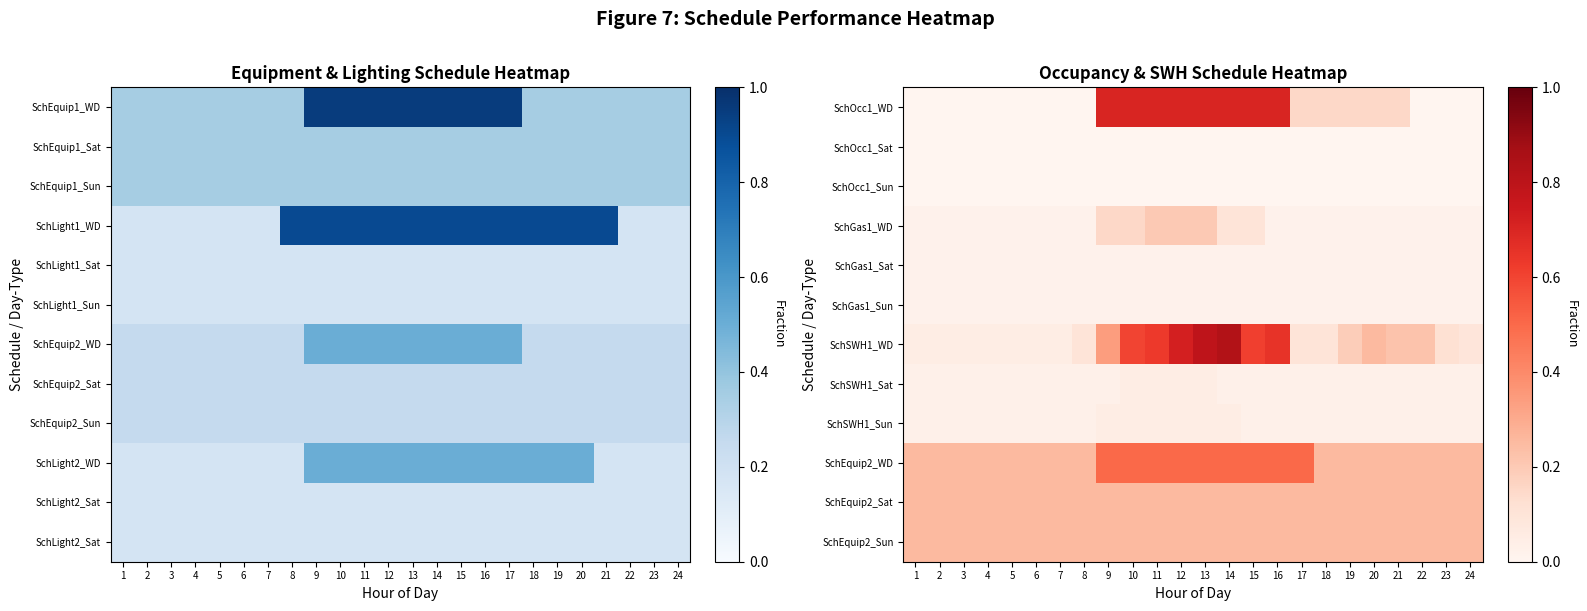

At how many categories does at least one series exceed 0?

24